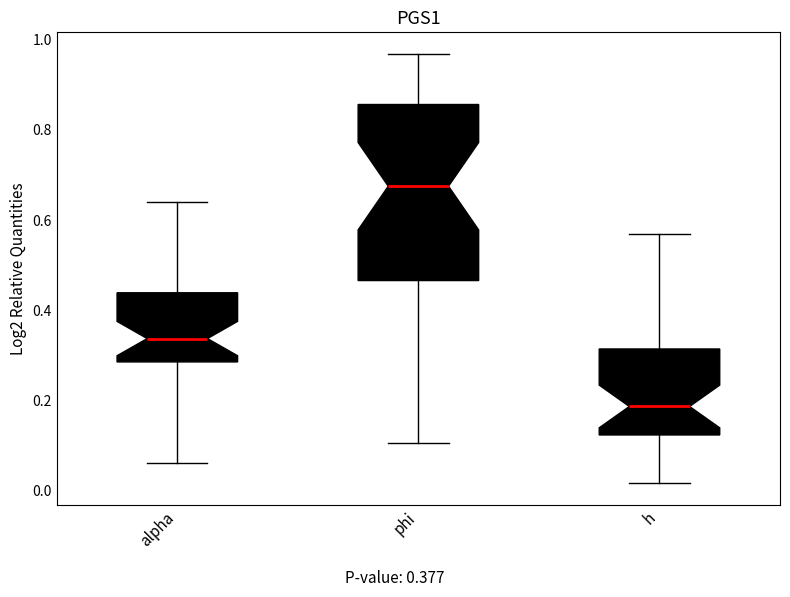

Comparing the boxes themselves (not the whiskers), which one is the tallest?

phi